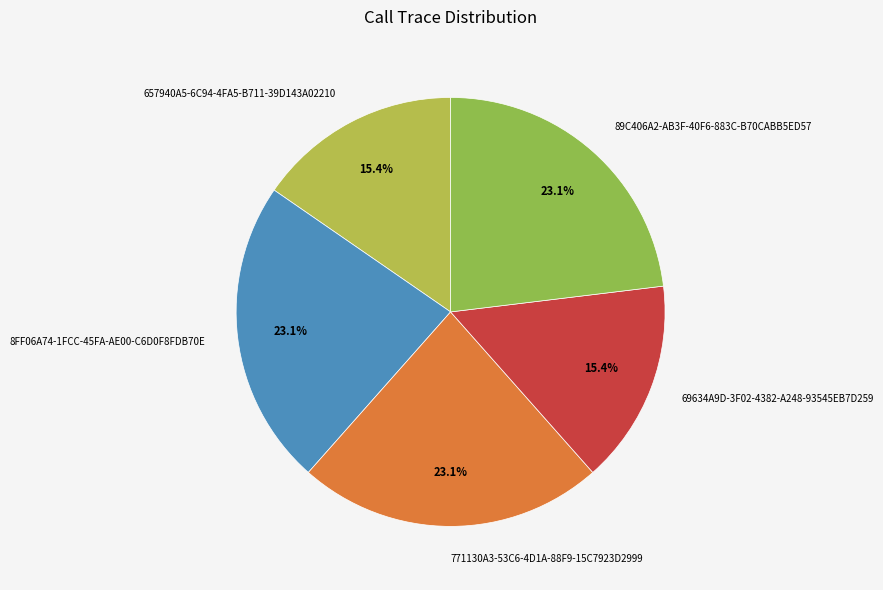

To the nearest percent, what is the combined percentage of 8FF06A74-1FCC-45FA-AE00-C6D0F8FDB70E and 657940A5-6C94-4FA5-B711-39D143A02210?

38%